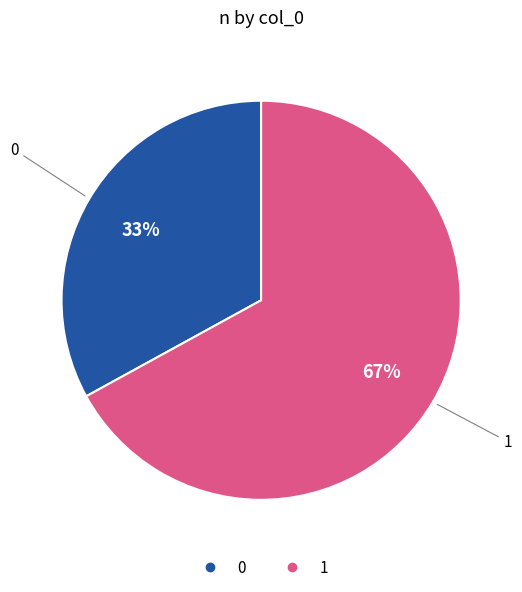

Do 0 and 1 together represent more than half of the pie?

Yes